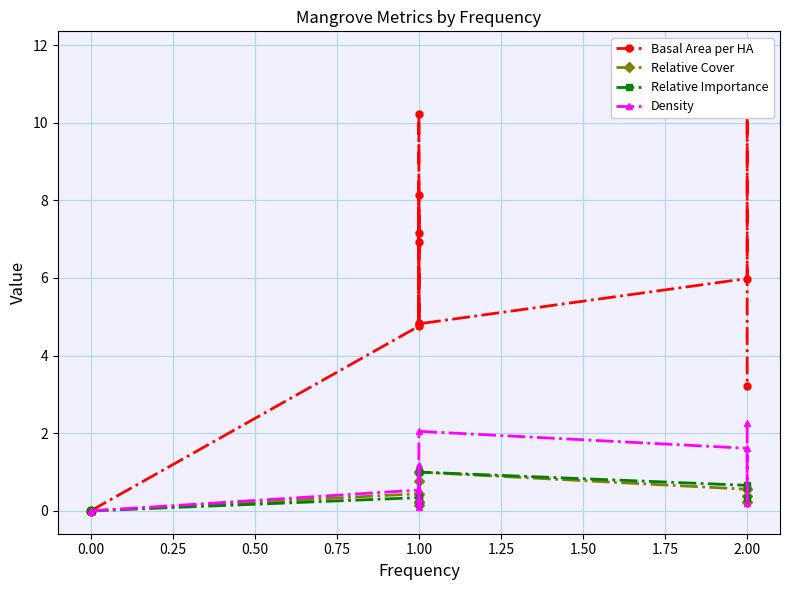

True or false: Density has more than 1 interior local peaks.

True